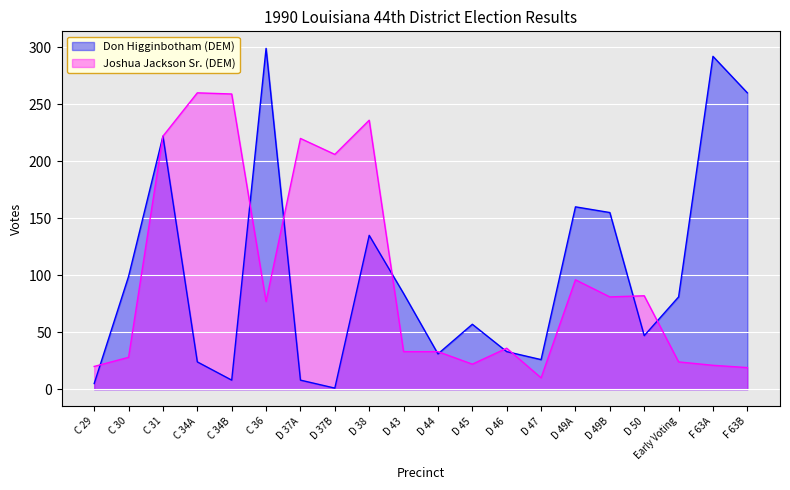

True or false: Joshua Jackson Sr. (DEM) has more than 1 interior local peaks.

True